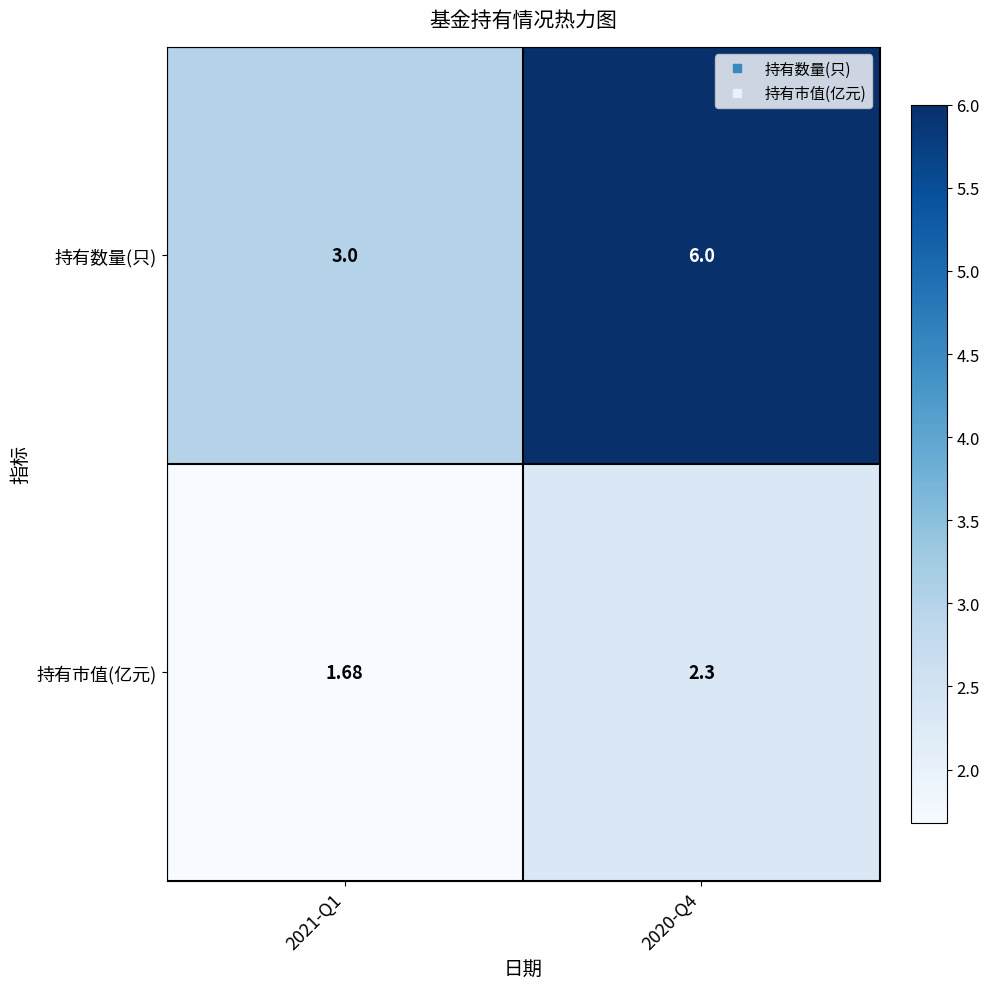

Which series has the largest total across all categories?

持有数量(只)